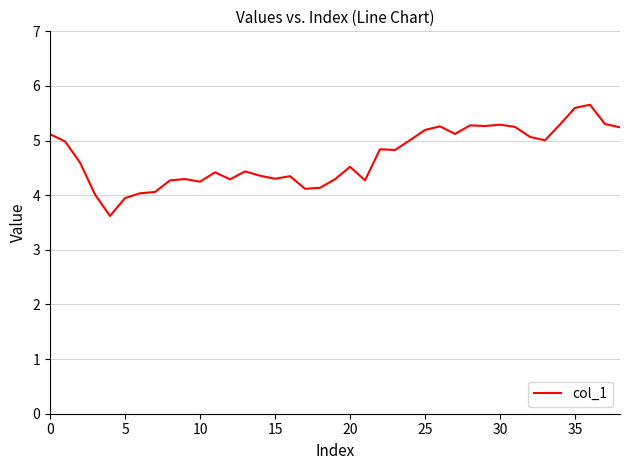

How many series are shown in this chart?

1